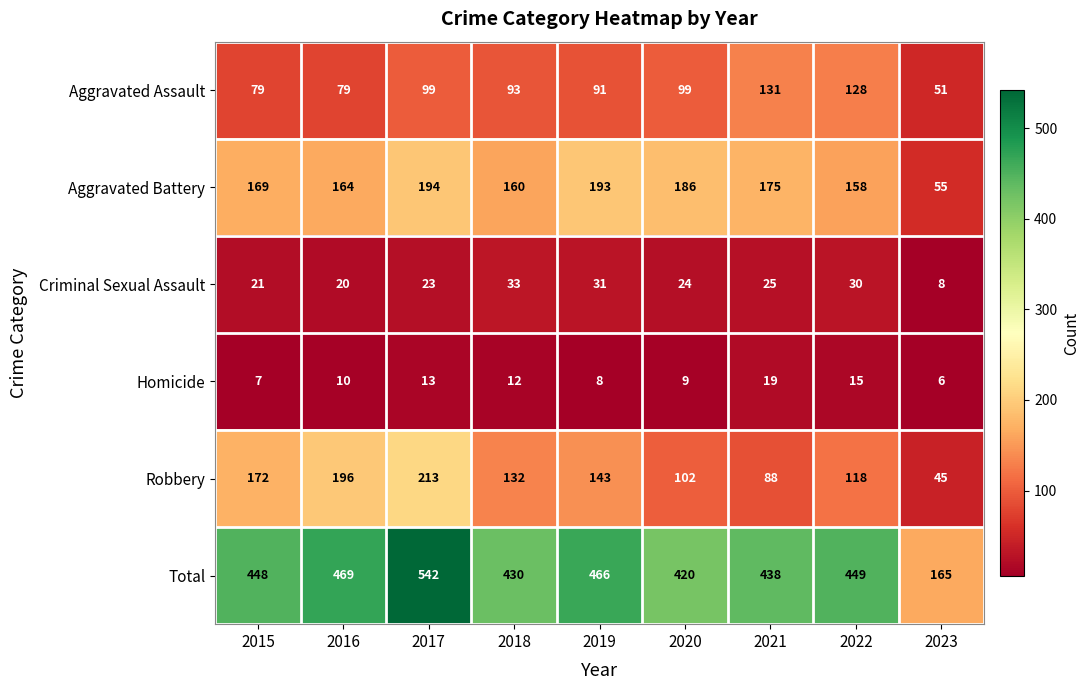

Is it true that Total equals 98 at 2021?

False